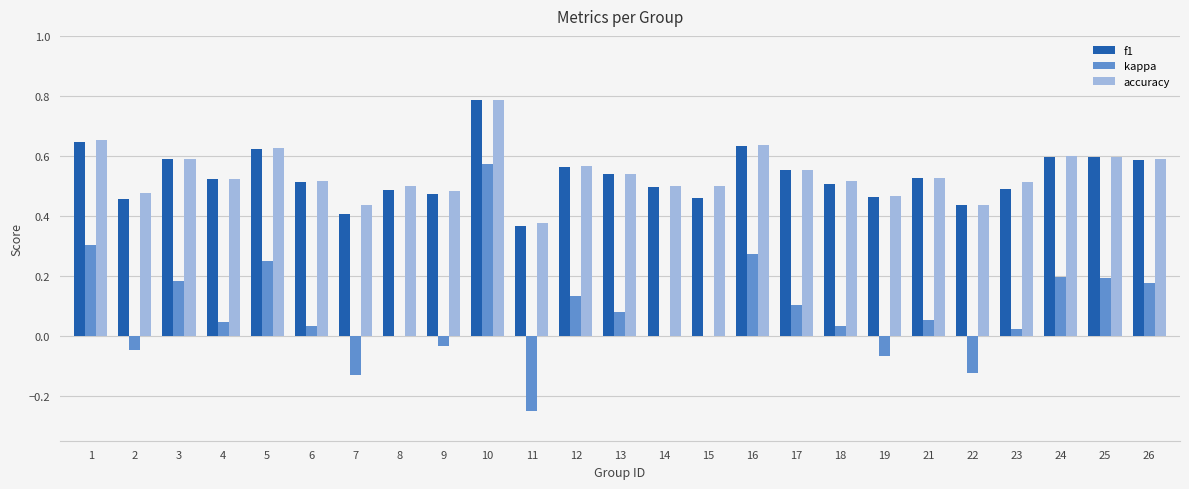

Is the value of kappa at 7 greater than the value of accuracy at 11?

No